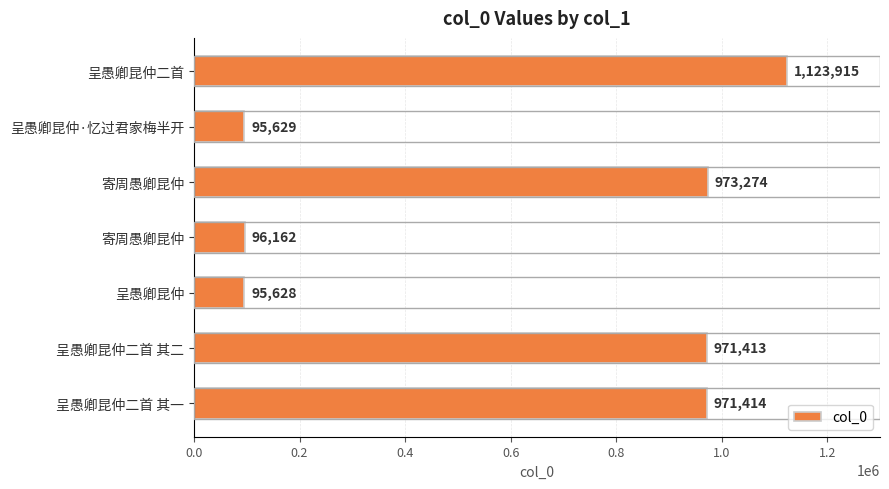

What is the difference between the maximum and minimum values?

1028287